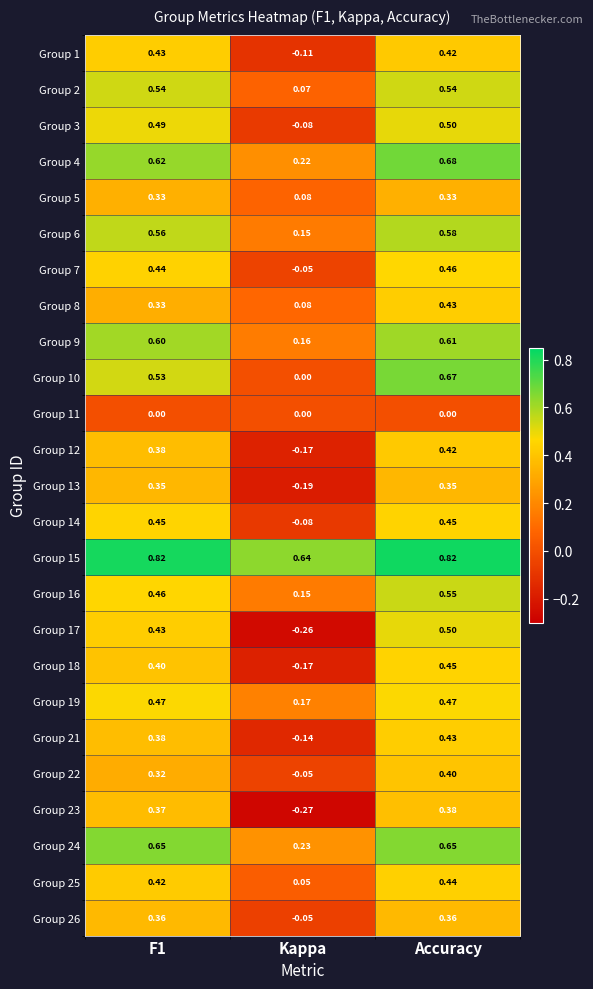

Which series has the largest range (max minus min)?

Group 17